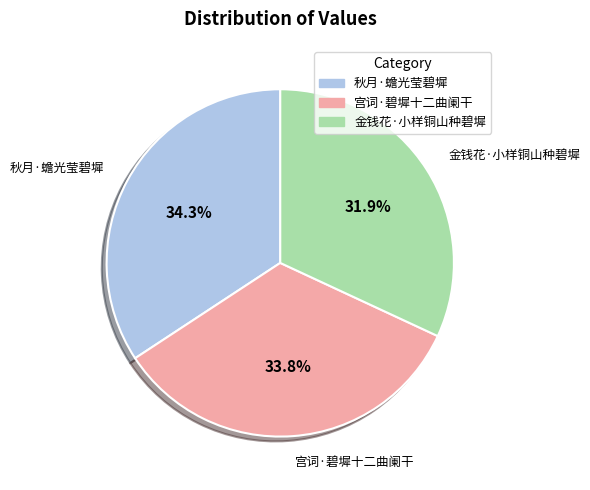

To the nearest percent, what portion does 秋月·蟾光莹碧墀 represent?

34%